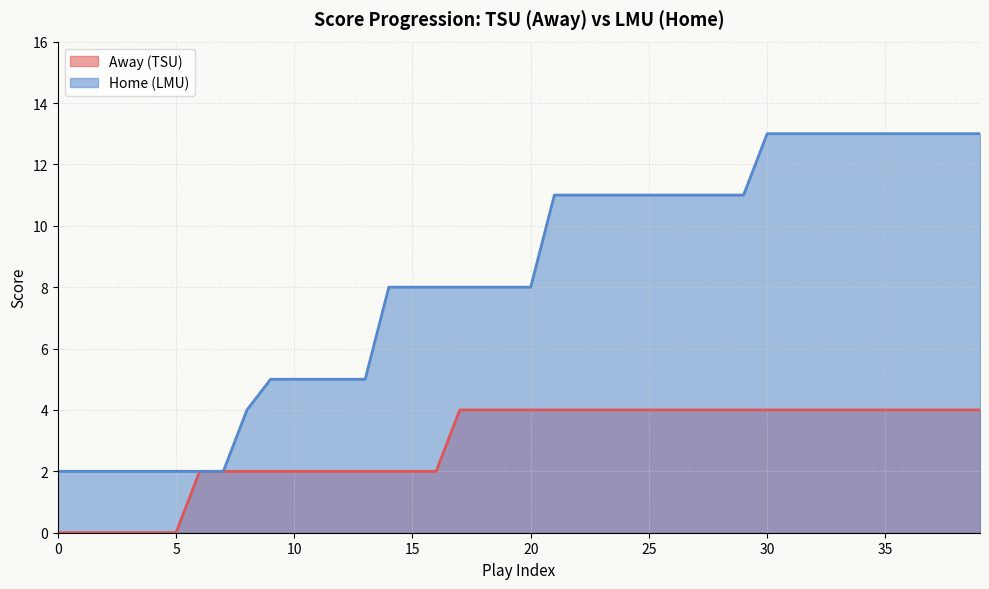

List the series in order of their overall mean, lowest first.

Away (TSU), Home (LMU)